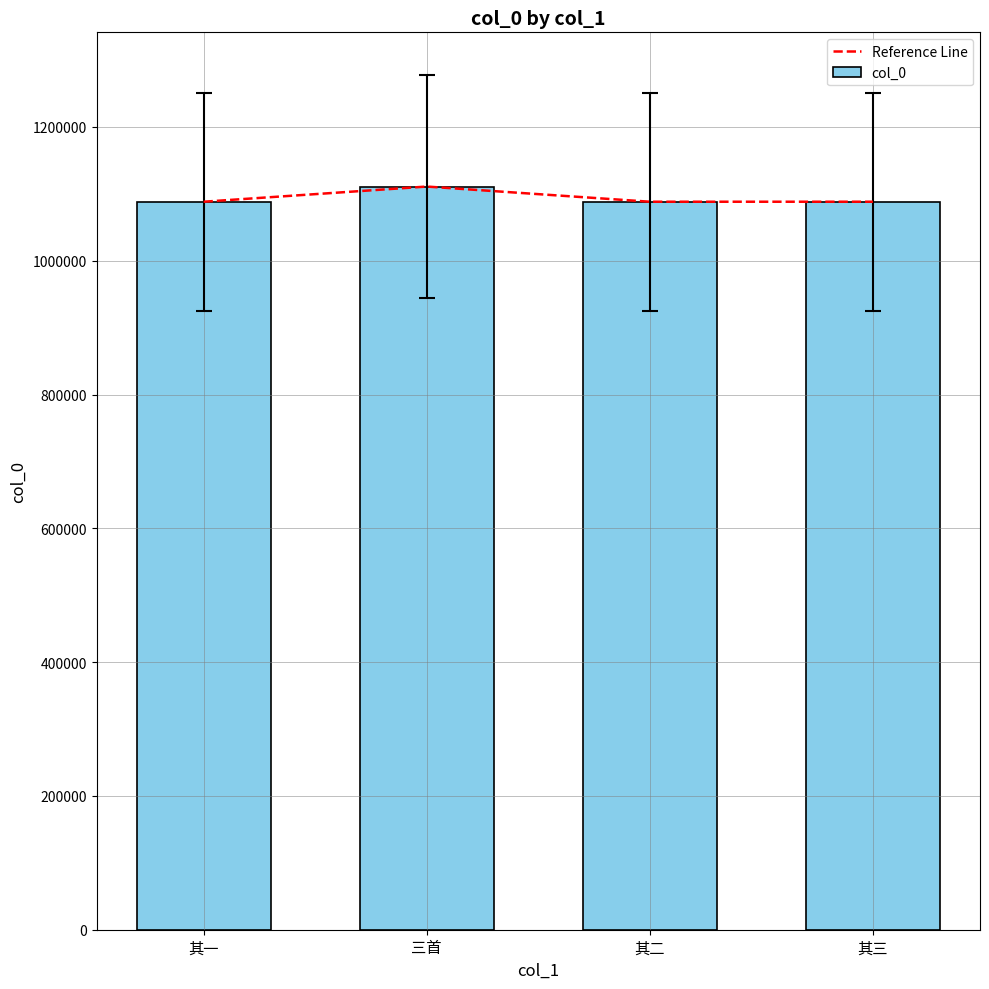

Reading left to right, transcribe all the data shown in this chart.

Reference Line: 其一=1088177	三首=1110875	其二=1088178	其三=1088179
col_0: 其一=1088177	三首=1110875	其二=1088178	其三=1088179